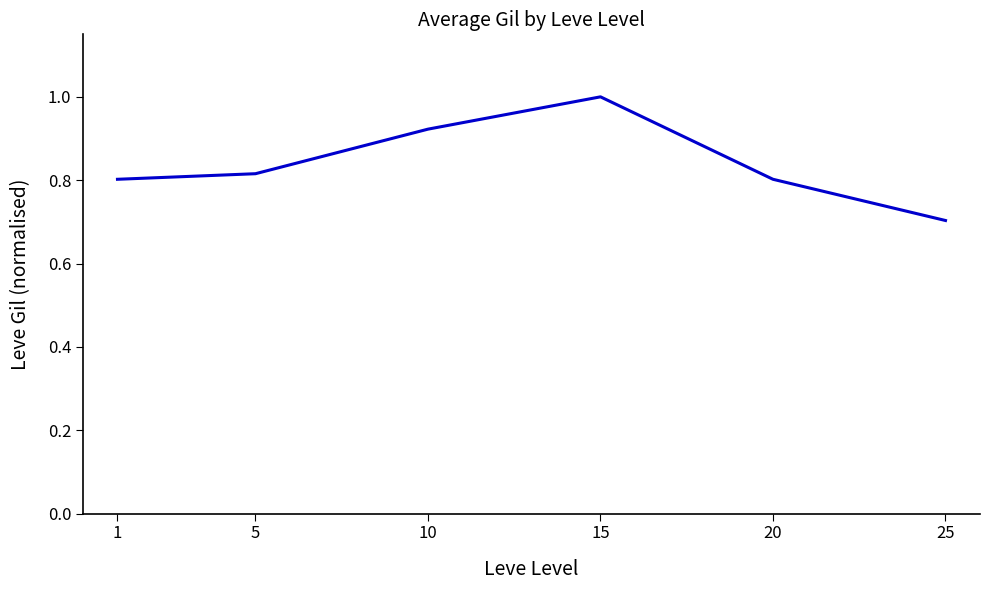

How many lines are shown in the chart?

1